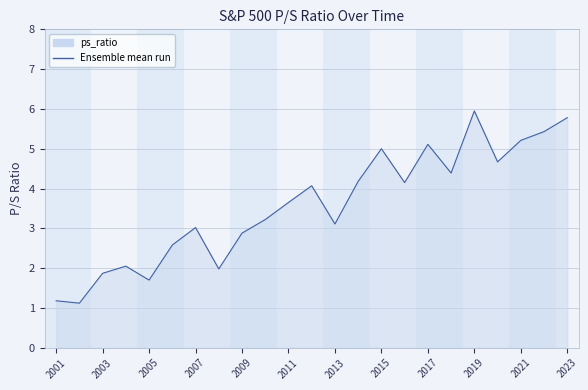

What is the minimum value shown in the chart?

1.1